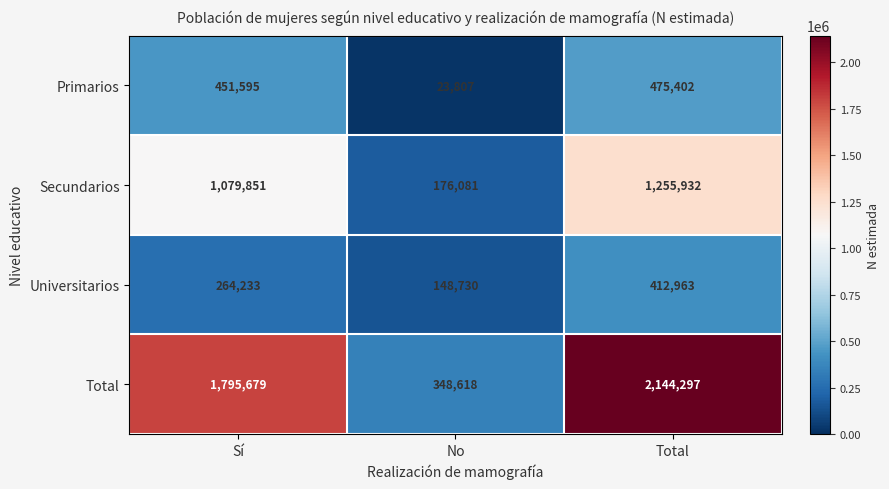

Reading left to right, transcribe all the data shown in this chart.

Primarios: Sí=451595	No=23807	Total=475402
Secundarios: Sí=1079851	No=176081	Total=1255932
Universitarios: Sí=264233	No=148730	Total=412963
Total: Sí=1795679	No=348618	Total=2144297